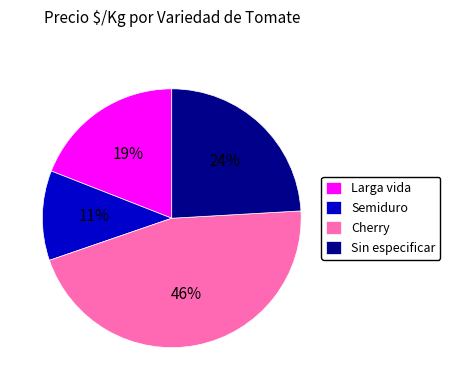

The Larga vida slice represents 11% of the pie. True or false?

False